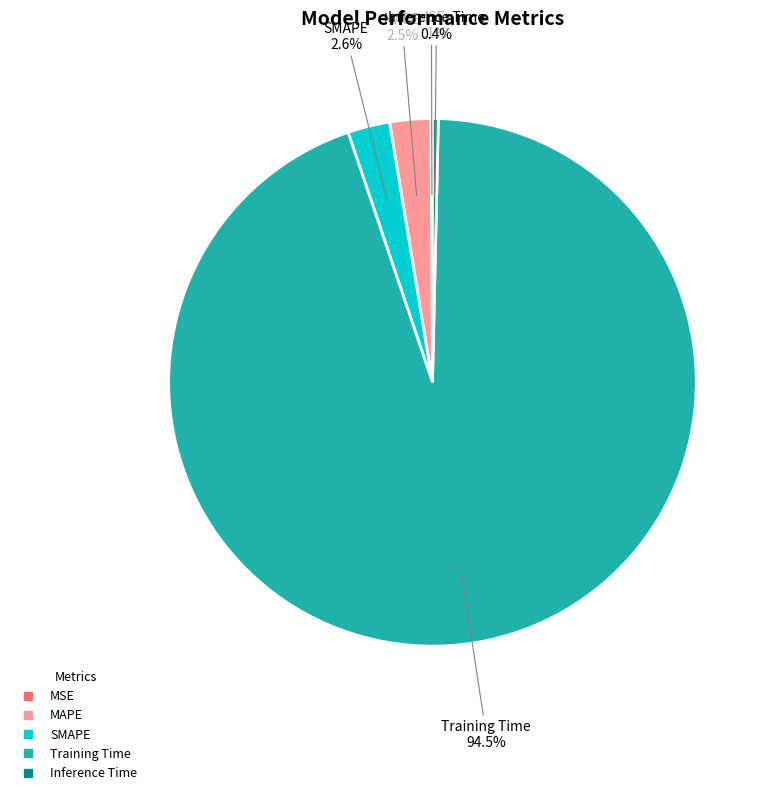

Is it true that SMAPE is 13% of the pie?

False